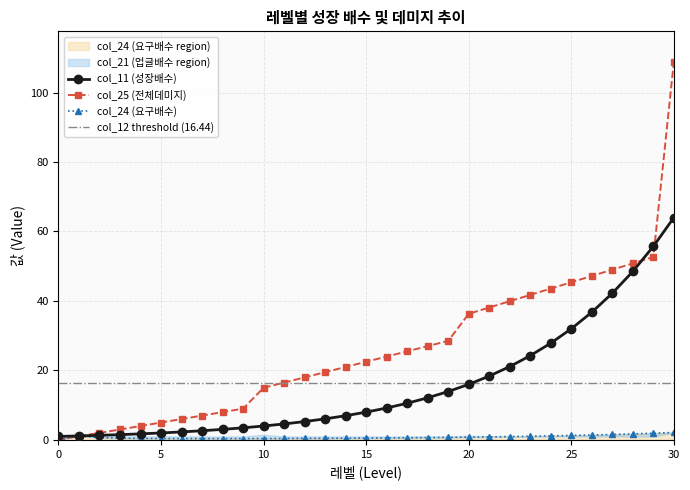

Between 0 and 18, which series saw the biggest shift?

col_25